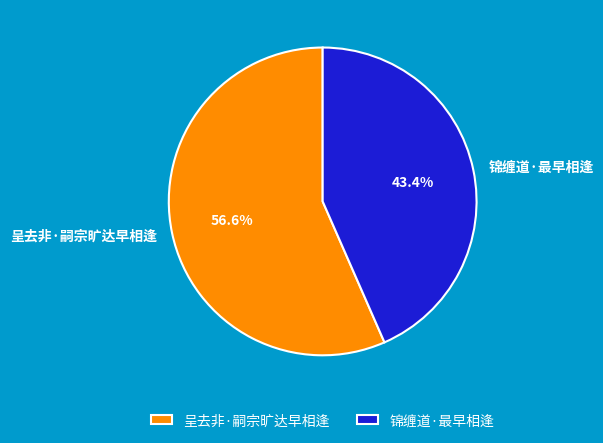

Which category accounts for the majority?

呈去非·嗣宗旷达早相逢